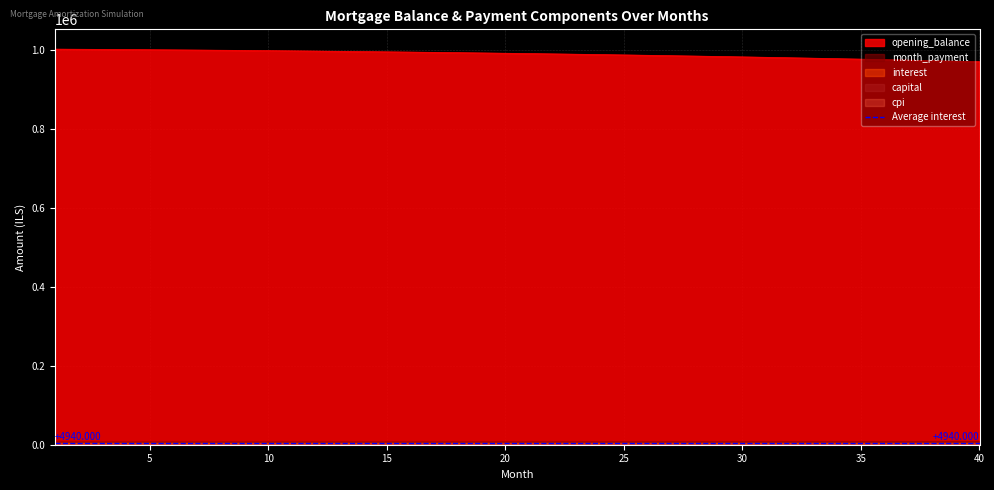

What is the difference between the second highest and minimum values in the interest series?

157.4